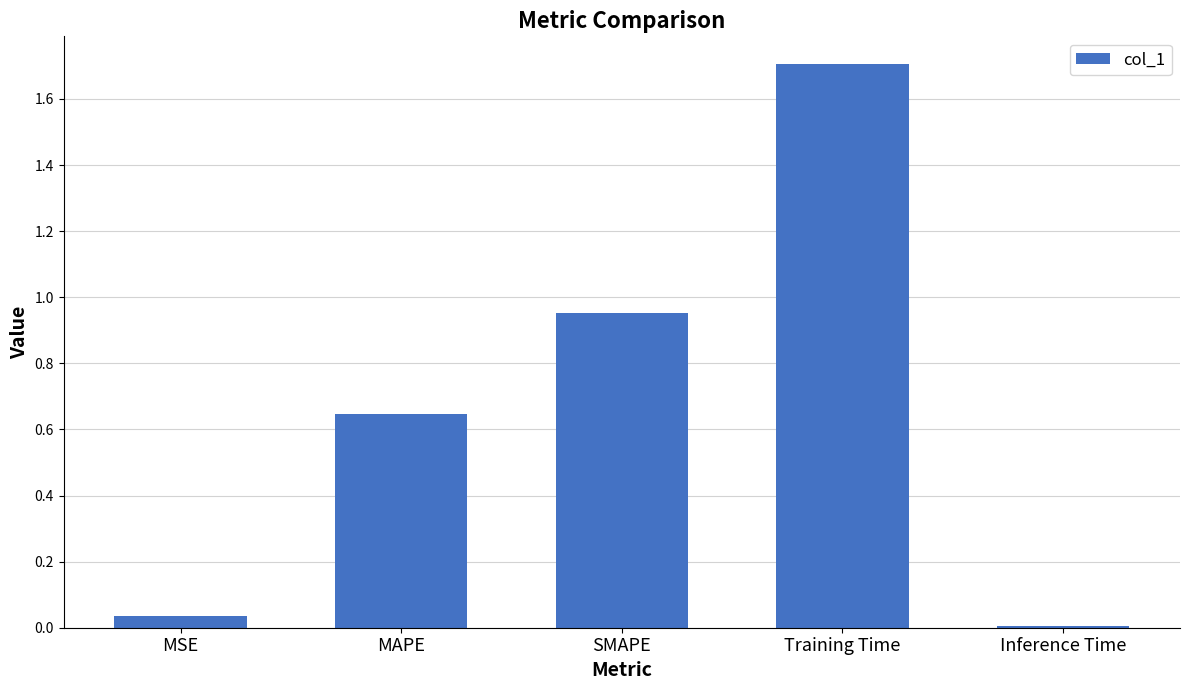

Which label corresponds to the largest value in the chart?

Training Time